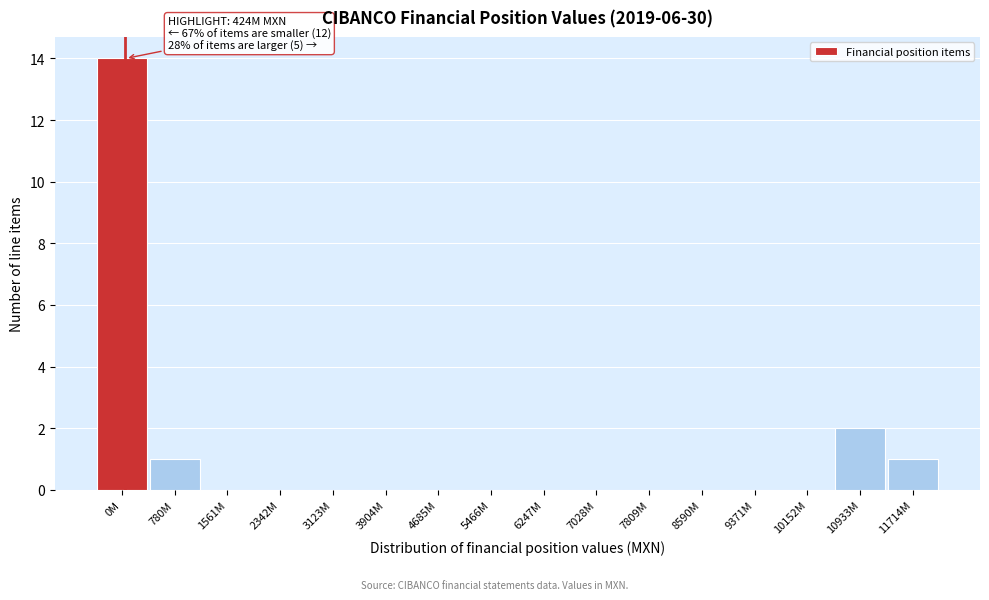

Reading left to right, extract all data points from this chart.

0M=14	780M=1	1561M=0	2342M=0	3123M=0	3904M=0	4685M=0	5466M=0	6247M=0	7028M=0	7809M=0	8590M=0	9371M=0	10152M=0	10933M=2	11714M=1